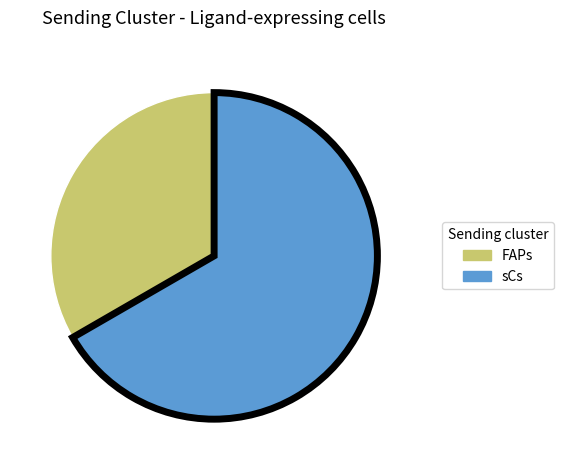

Rank the categories by value from highest to lowest.

sCs, FAPs